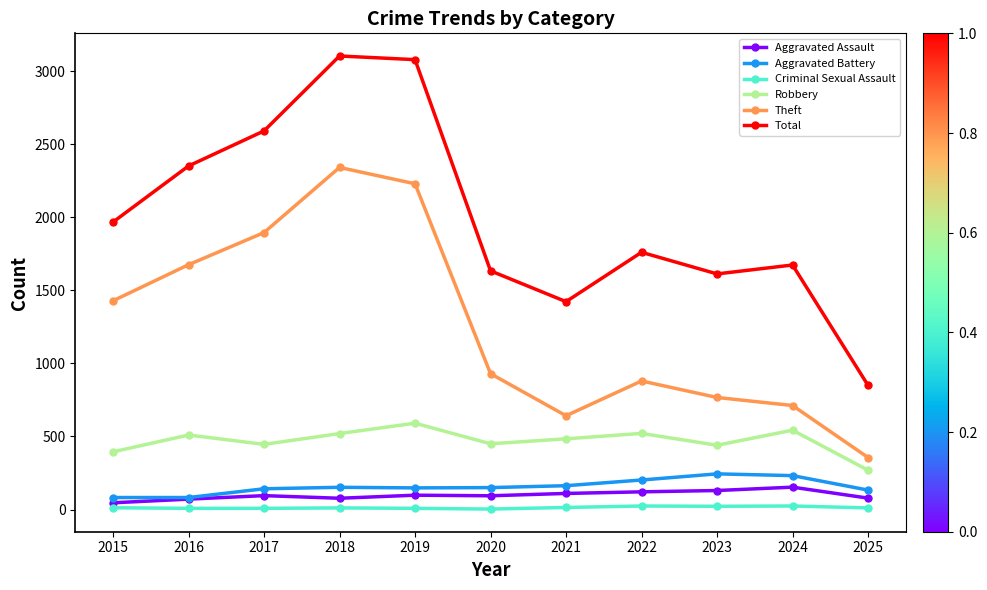

The Criminal Sexual Assault series shows 8 at 2019. True or false?

True